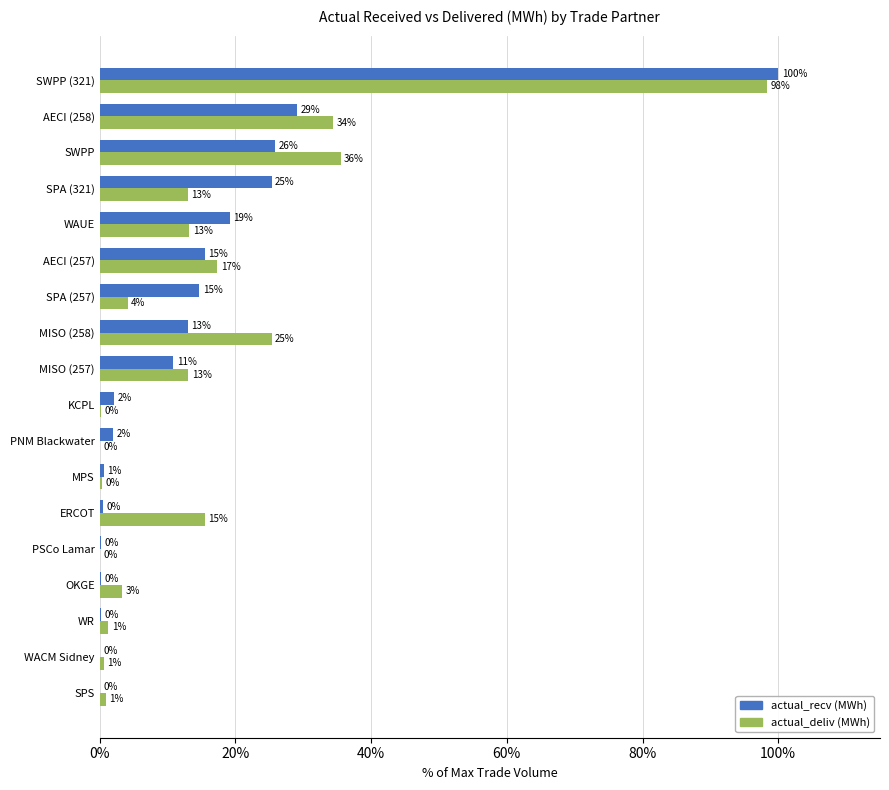

What are all the series names shown in the legend?

actual_recv (MWh), actual_deliv (MWh)